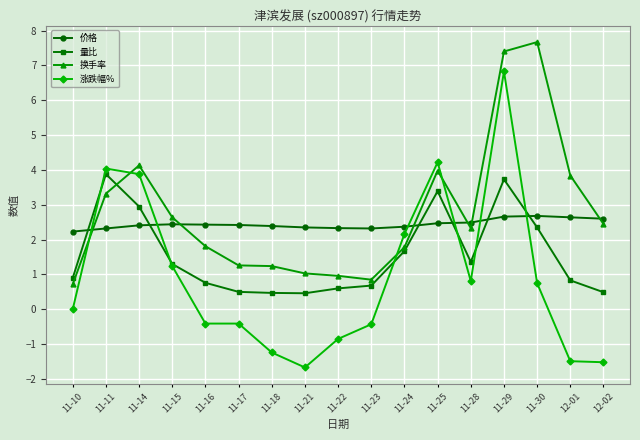

True or false: 价格 has more than 1 points higher than both neighbors.

True